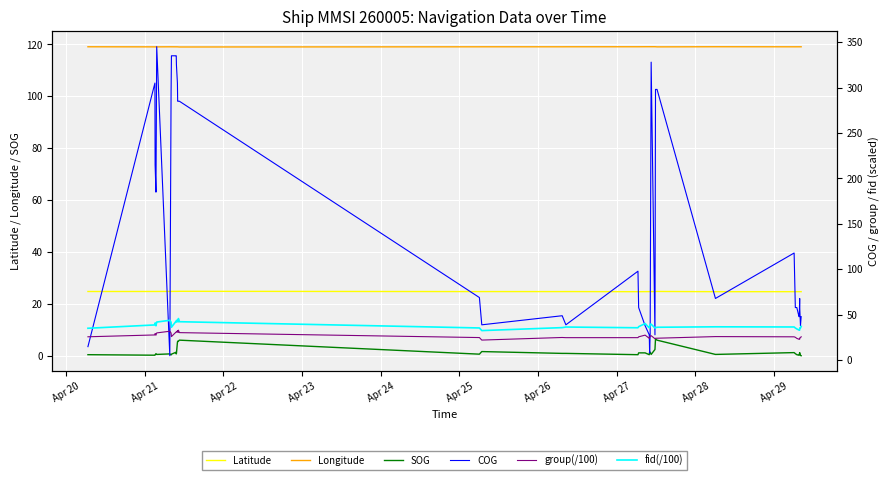

True or false: SOG and Longitude cross at least once.

False